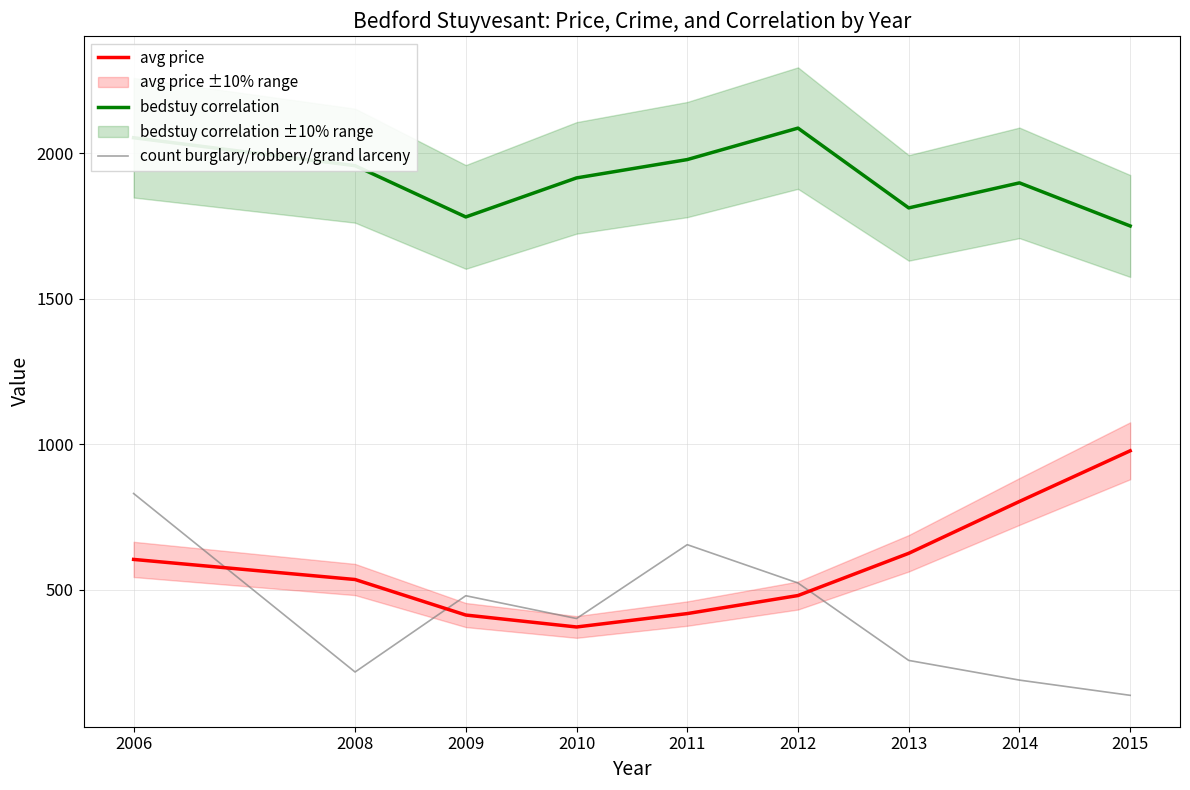

What is the value of the count burglary/robbery/grand larceny point at the 5th from the left?

655.6